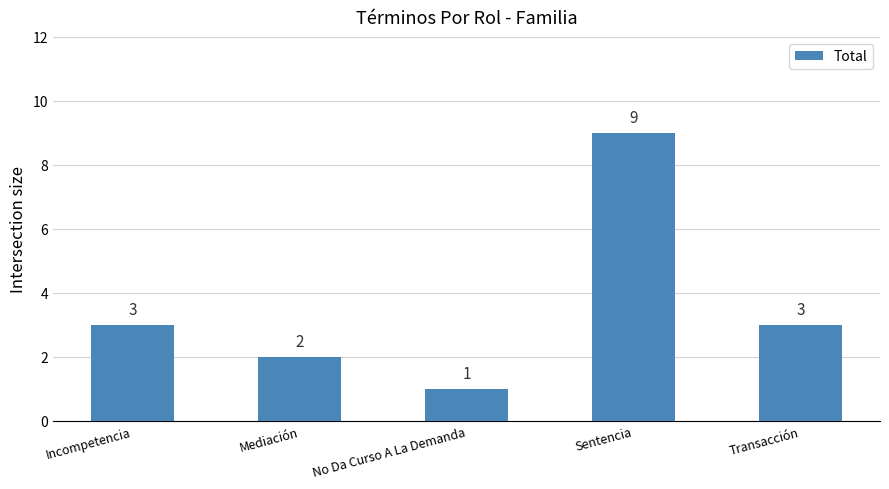

What is the label of the 1st bar from the right?

Transacción